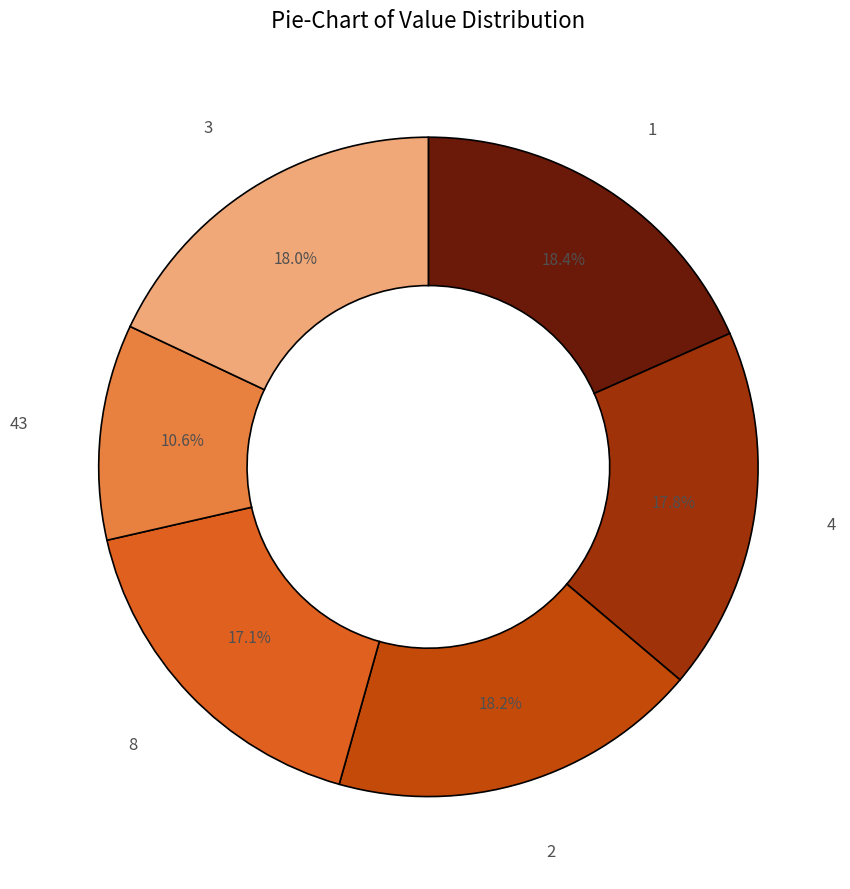

Does any single category account for the majority?

No